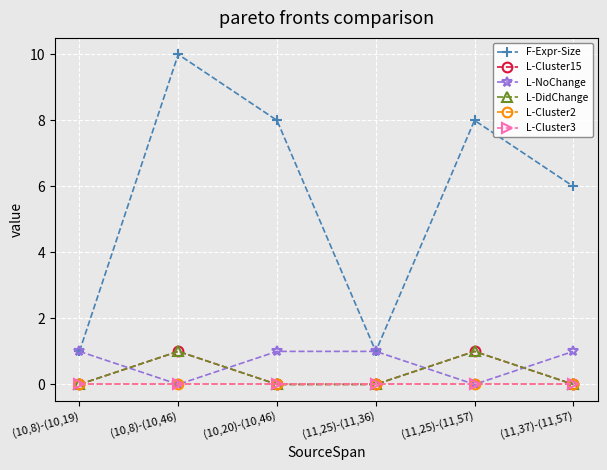

Between (11,37)-(11,57) and (11,25)-(11,57), which is larger?

(11,25)-(11,57)